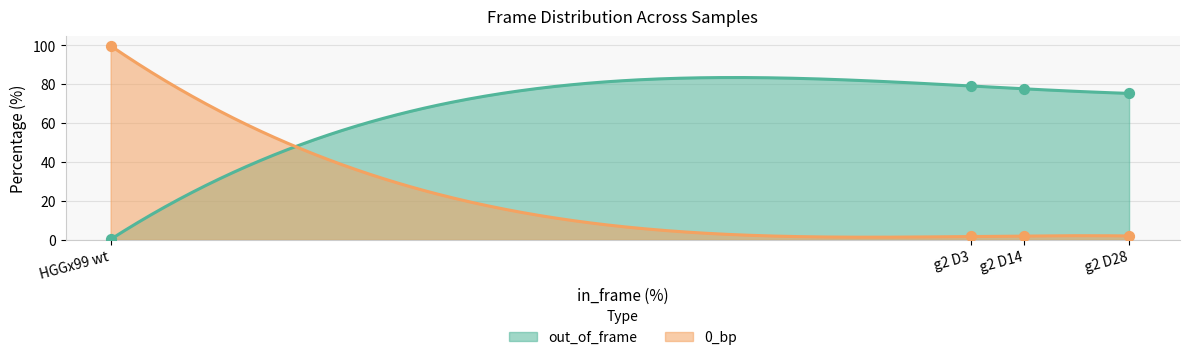

Which series contains the highest Y value?

0_bp